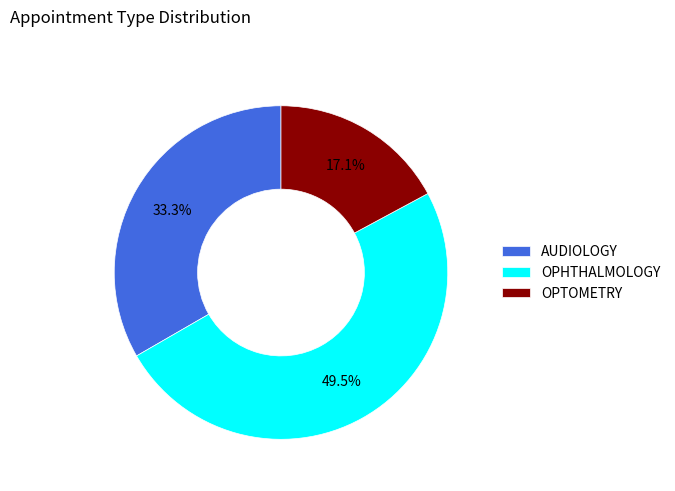

Is there a majority slice in this chart?

No